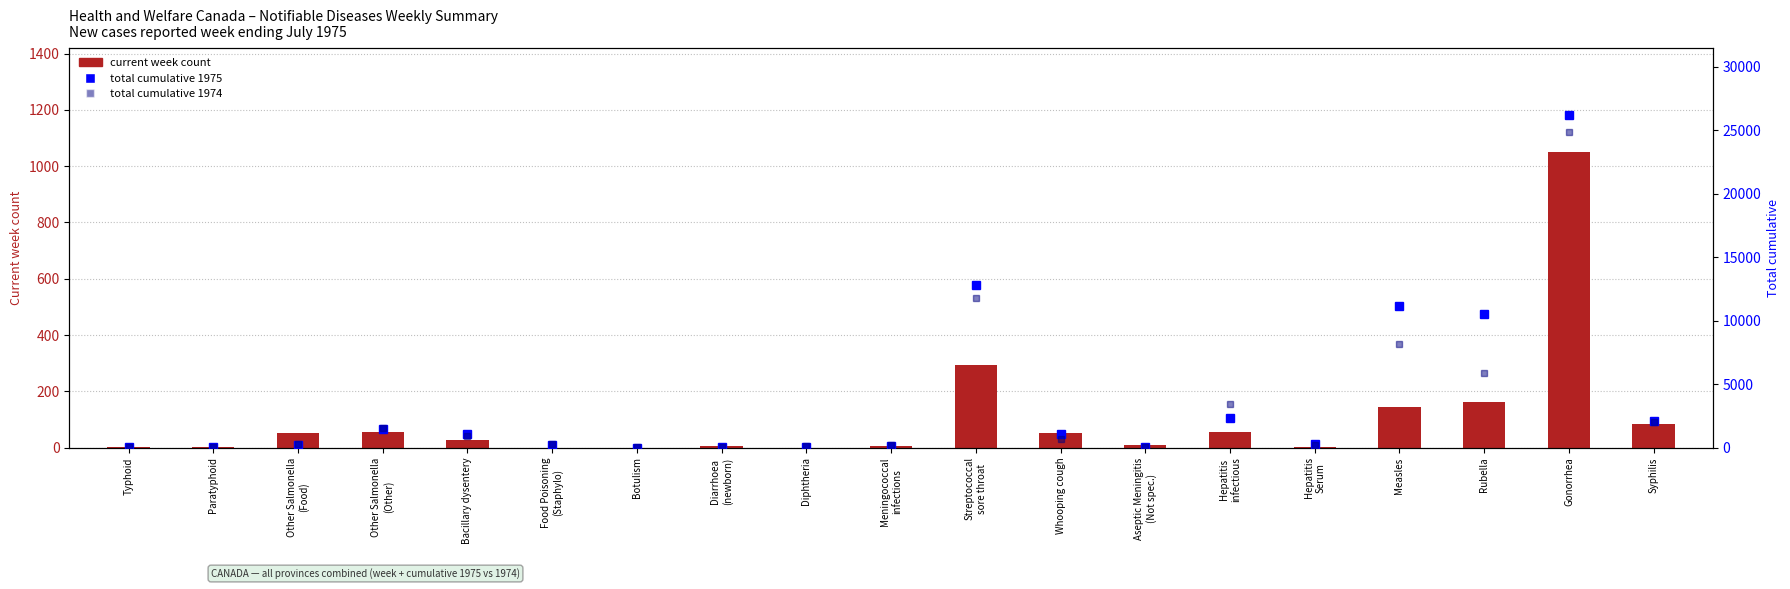

At which label does current week reach its peak?

Gonorrhea